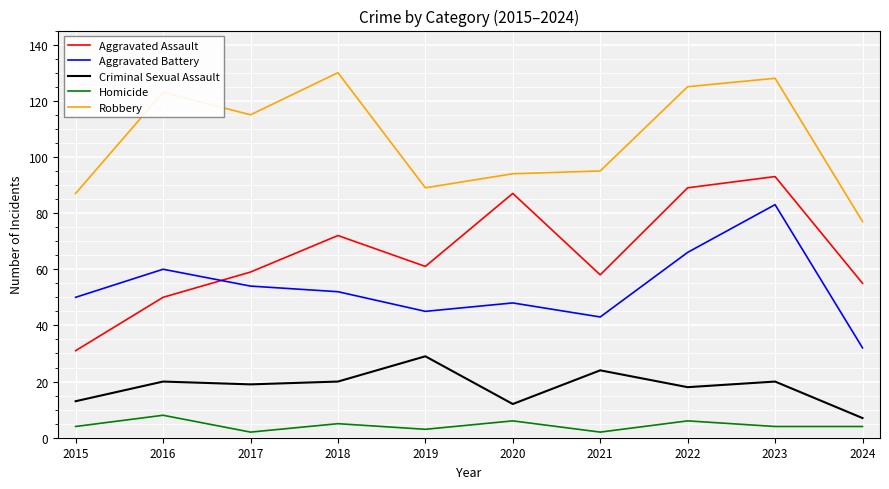

True or false: Robbery has more than 0 points higher than both neighbors.

True